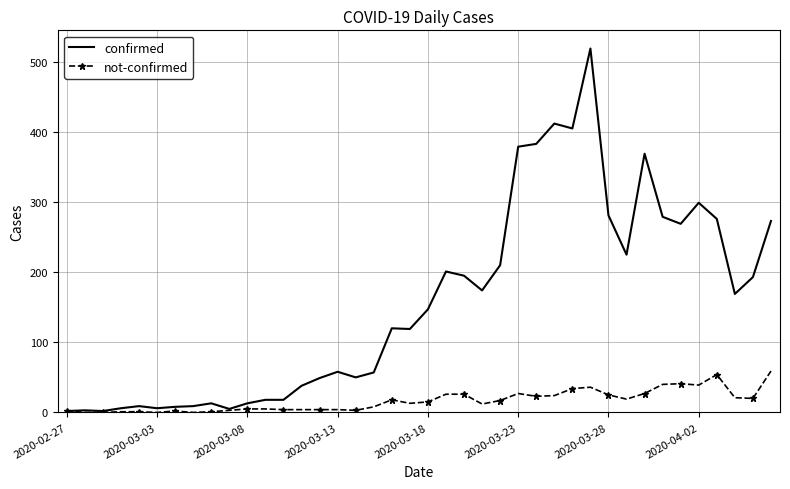

Rank the series by their maximum value, from highest to lowest.

confirmed, not-confirmed